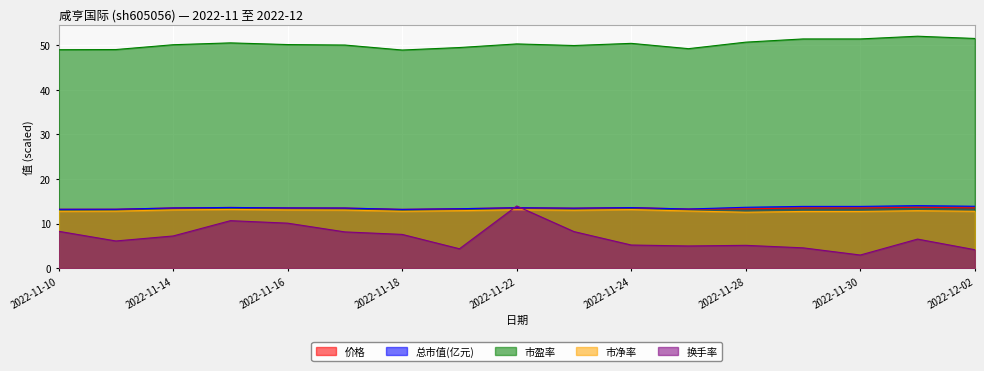

The value of 价格 at 2022-11-10 is 17.3. True or false?

False